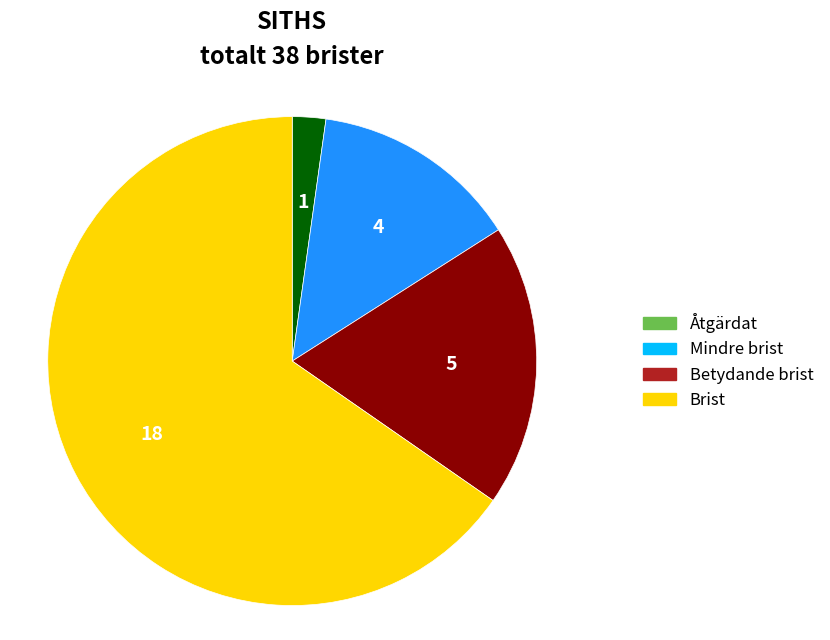

The Betydande brist slice represents 6% of the pie. True or false?

False